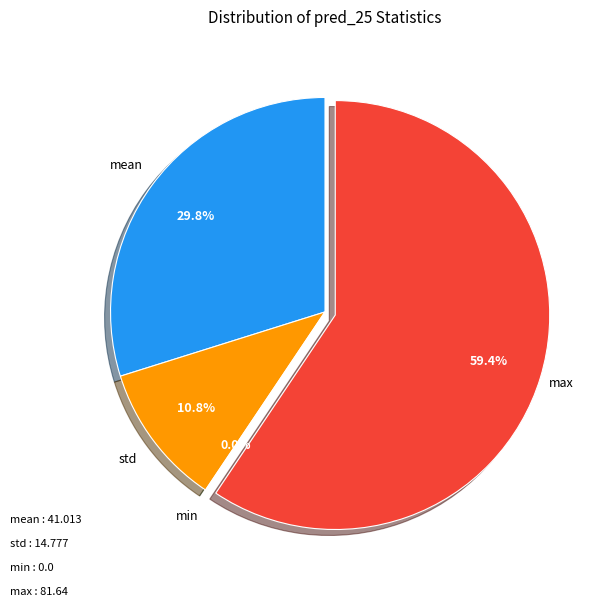

Rank the categories by value from highest to lowest.

max, mean, std, min